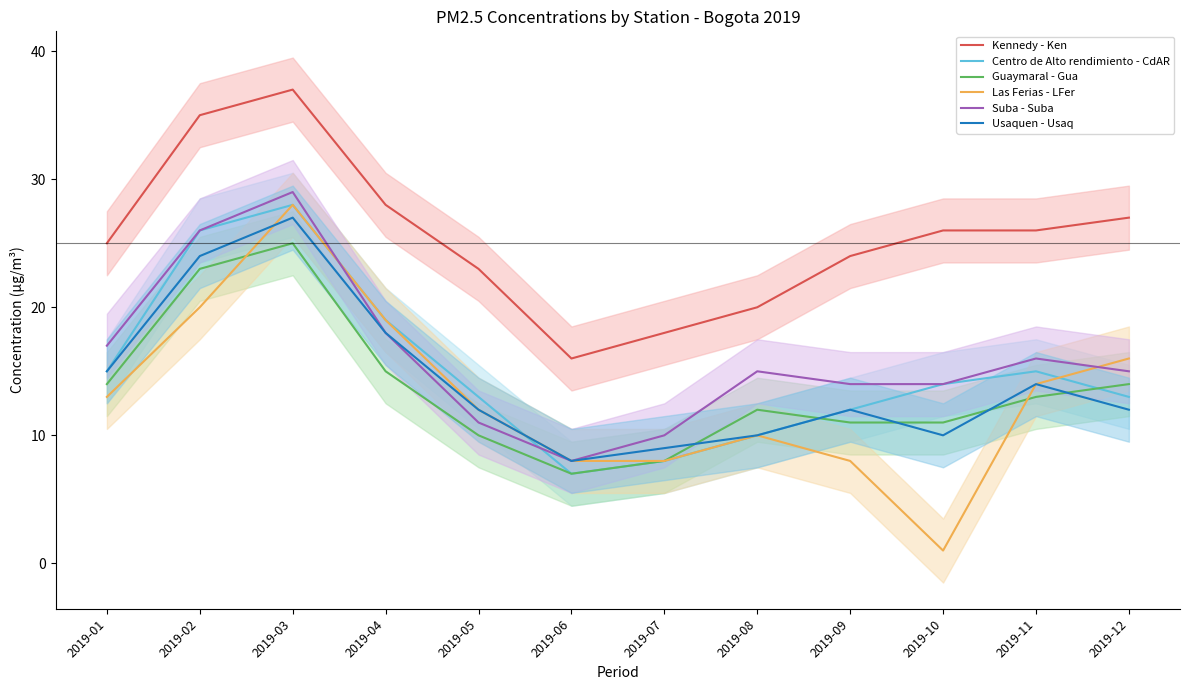

What is the value of the Guaymaral - Gua point at the 4th from the left?

15